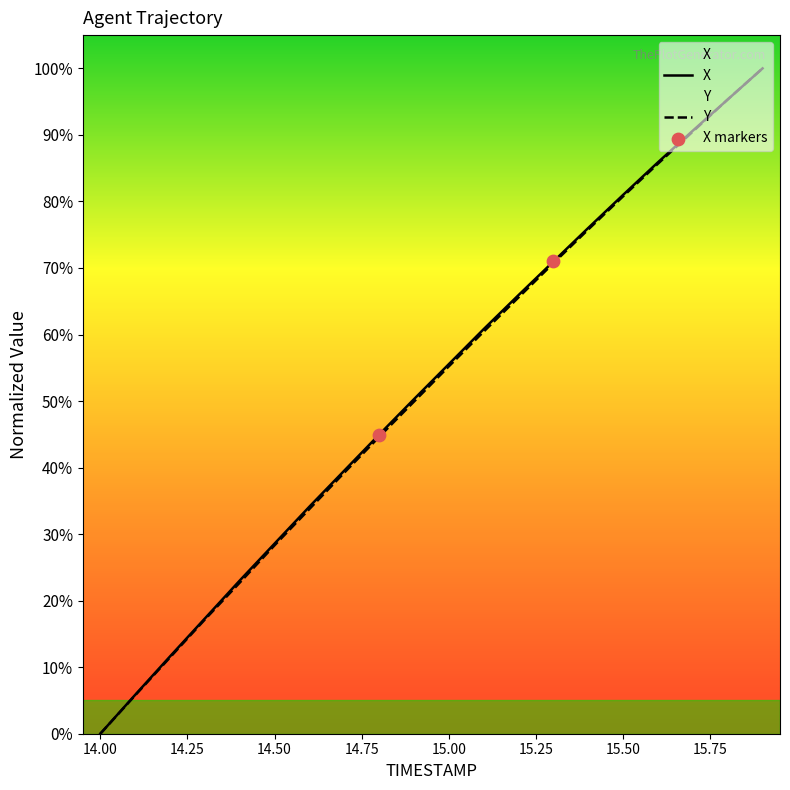

Which series reaches the minimum Y coordinate?

X